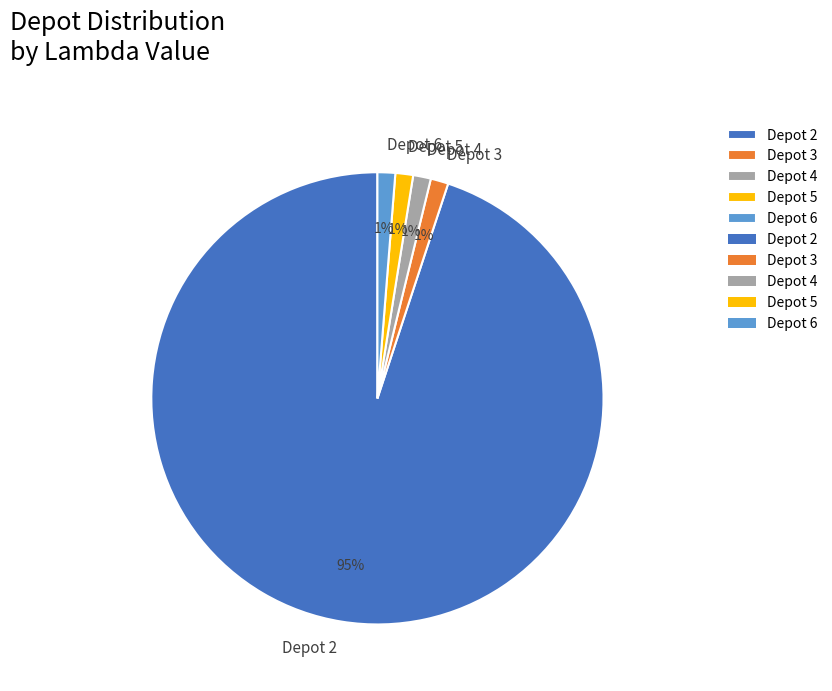

Between Depot 2 and Depot 3, which is larger?

Depot 2